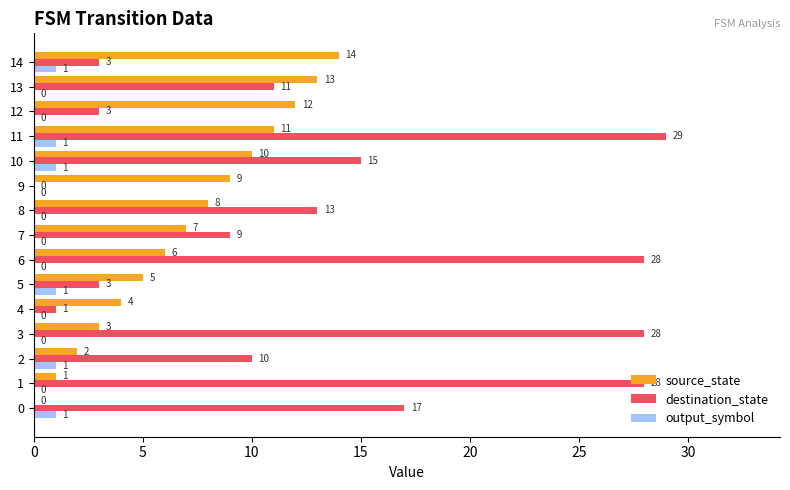

What is the sum of all source_state values?

105